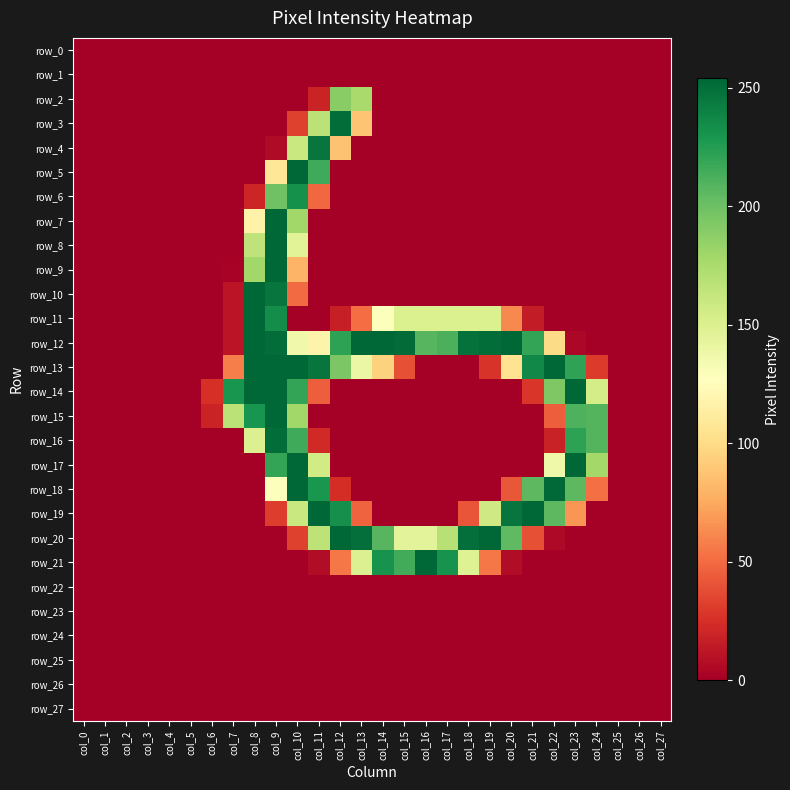

Reading right to left, extract all data points from this chart.

row_0: 0	0	0	0	0	0	0	0	0	0	0	0	0	0	0	0	0	0	0	0	0	0	0	0	0	0	0	0
row_1: 0	0	0	0	0	0	0	0	0	0	0	0	0	0	0	0	0	0	0	0	0	0	0	0	0	0	0	0
row_2: 0	0	0	0	0	0	0	0	0	0	0	0	0	0	176	189	19	0	0	0	0	0	0	0	0	0	0	0
row_3: 0	0	0	0	0	0	0	0	0	0	0	0	0	0	88	251	167	33	0	0	0	0	0	0	0	0	0	0
row_4: 0	0	0	0	0	0	0	0	0	0	0	0	0	0	0	87	247	160	6	0	0	0	0	0	0	0	0	0
row_5: 0	0	0	0	0	0	0	0	0	0	0	0	0	0	0	0	216	254	108	0	0	0	0	0	0	0	0	0
row_6: 0	0	0	0	0	0	0	0	0	0	0	0	0	0	0	0	49	232	199	20	0	0	0	0	0	0	0	0
row_7: 0	0	0	0	0	0	0	0	0	0	0	0	0	0	0	0	0	179	254	117	0	0	0	0	0	0	0	0
row_8: 0	0	0	0	0	0	0	0	0	0	0	0	0	0	0	0	0	146	254	165	0	0	0	0	0	0	0	0
row_9: 0	0	0	0	0	0	0	0	0	0	0	0	0	0	0	0	0	80	254	179	2	0	0	0	0	0	0	0
row_10: 0	0	0	0	0	0	0	0	0	0	0	0	0	0	0	0	0	50	247	254	11	0	0	0	0	0	0	0
row_11: 0	0	0	0	0	0	15	62	150	150	150	150	150	128	51	17	0	0	234	254	11	0	0	0	0	0	0	0
row_12: 0	0	0	0	4	100	220	254	251	249	212	208	252	254	254	222	118	136	251	254	11	0	0	0	0	0	0	0
row_13: 0	0	0	30	221	254	237	105	27	0	0	0	39	95	139	194	247	254	254	254	58	0	0	0	0	0	0	0
row_14: 0	0	0	154	254	193	28	0	0	0	0	0	0	0	0	0	45	220	254	254	230	25	0	0	0	0	0	0
row_15: 0	0	0	209	211	45	0	0	0	0	0	0	0	0	0	0	0	179	254	230	167	19	0	0	0	0	0	0
row_16: 0	0	0	209	222	18	0	0	0	0	0	0	0	0	0	0	22	216	251	149	0	0	0	0	0	0	0	0
row_17: 0	0	0	178	254	137	0	0	0	0	0	0	0	0	0	0	156	254	220	0	0	0	0	0	0	0	0	0
row_18: 0	0	0	52	206	253	206	42	0	0	0	0	0	0	0	24	229	254	128	0	0	0	0	0	0	0	0	0
row_19: 0	0	0	0	67	206	254	247	157	41	0	0	0	0	47	233	254	160	31	0	0	0	0	0	0	0	0	0
row_20: 0	0	0	0	0	5	39	205	254	250	169	145	145	208	250	254	166	33	0	0	0	0	0	0	0	0	0	0
row_21: 0	0	0	0	0	0	0	7	55	148	231	254	215	231	149	55	7	0	0	0	0	0	0	0	0	0	0	0
row_22: 0	0	0	0	0	0	0	0	0	0	0	0	0	0	0	0	0	0	0	0	0	0	0	0	0	0	0	0
row_23: 0	0	0	0	0	0	0	0	0	0	0	0	0	0	0	0	0	0	0	0	0	0	0	0	0	0	0	0
row_24: 0	0	0	0	0	0	0	0	0	0	0	0	0	0	0	0	0	0	0	0	0	0	0	0	0	0	0	0
row_25: 0	0	0	0	0	0	0	0	0	0	0	0	0	0	0	0	0	0	0	0	0	0	0	0	0	0	0	0
row_26: 0	0	0	0	0	0	0	0	0	0	0	0	0	0	0	0	0	0	0	0	0	0	0	0	0	0	0	0
row_27: 0	0	0	0	0	0	0	0	0	0	0	0	0	0	0	0	0	0	0	0	0	0	0	0	0	0	0	0